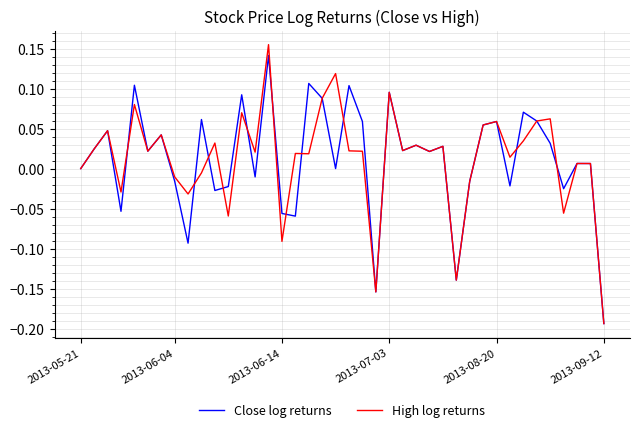

Which series has the widest spread of values?

High log returns